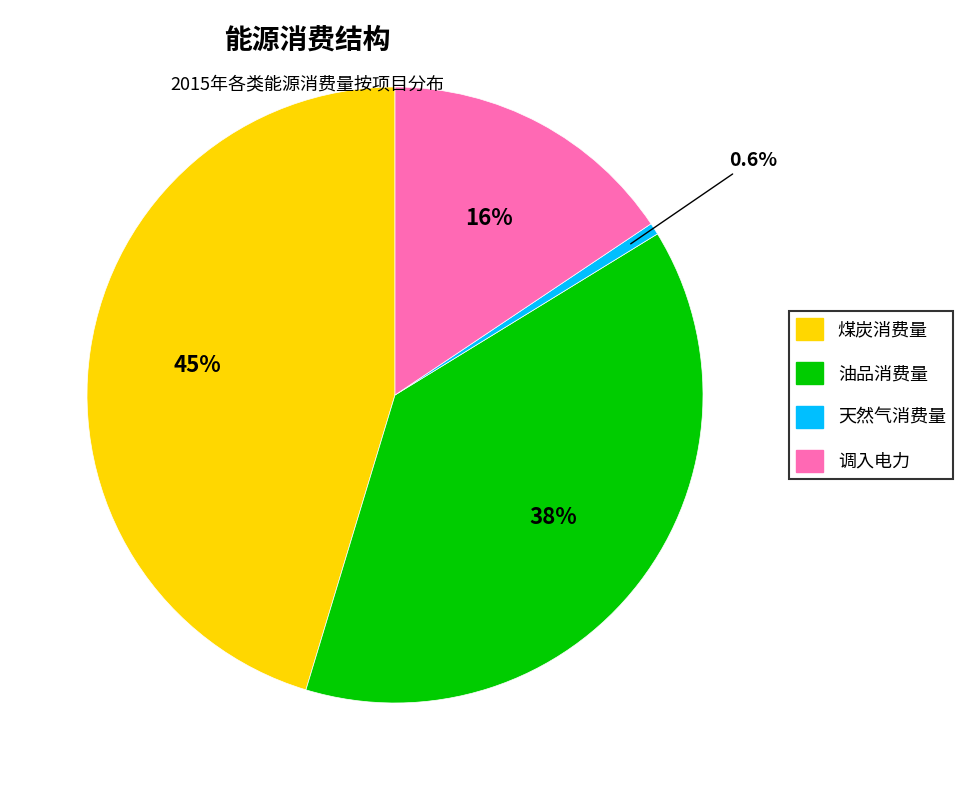

To the nearest percent, what portion does 调入电力 represent?

16%